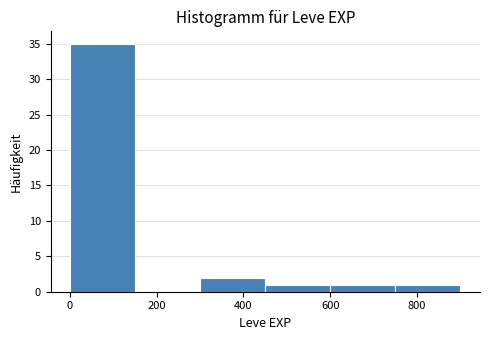

Over which range of the x-axis is the bar tallest?

0 to 160